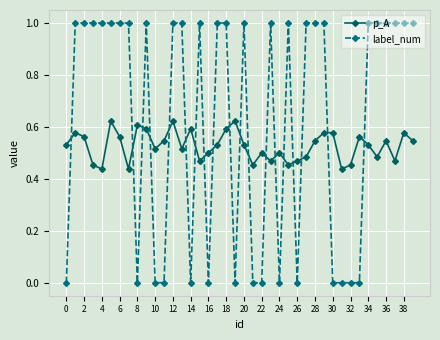

What is the value of the label_num point at the 40th from the left?

1.0